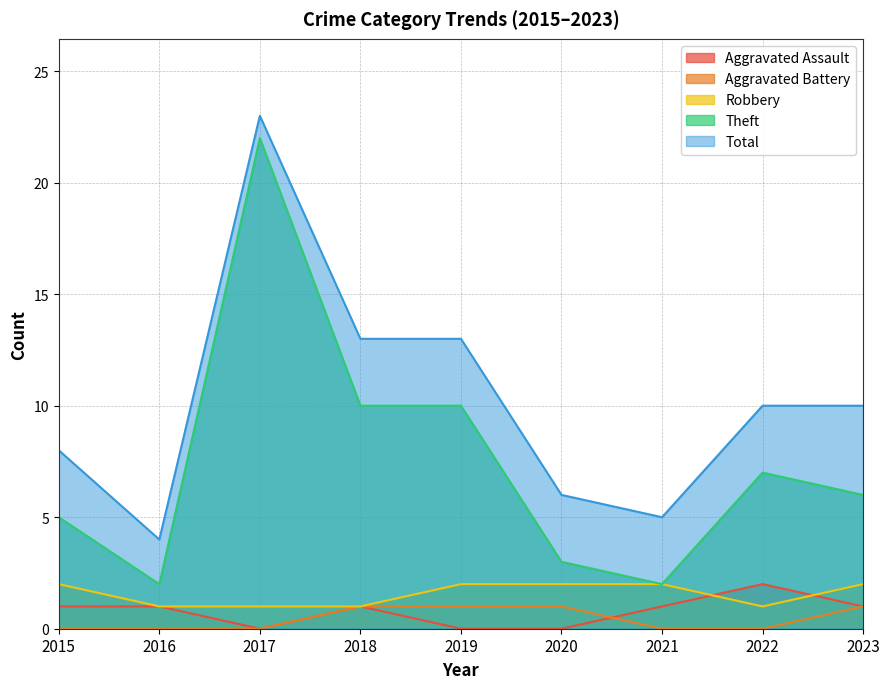

Where is the first local maximum for Theft?

2017